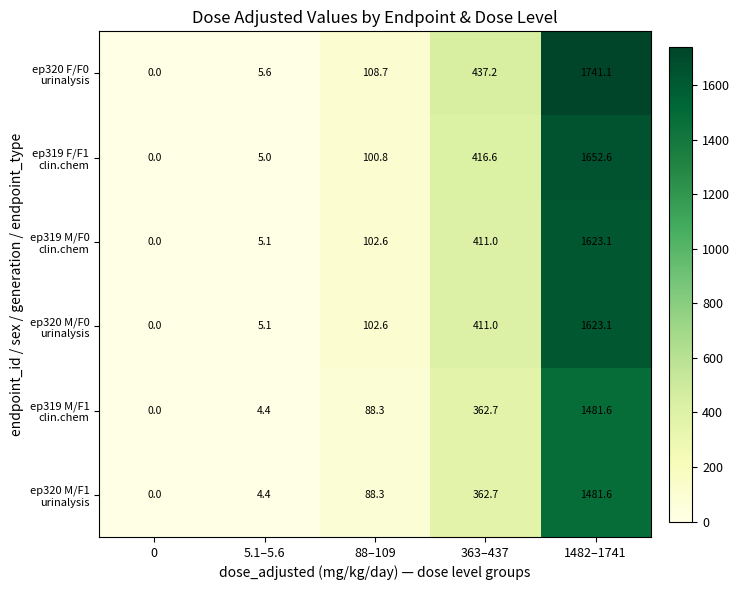

Which category has the highest value across all series?

1482–1741